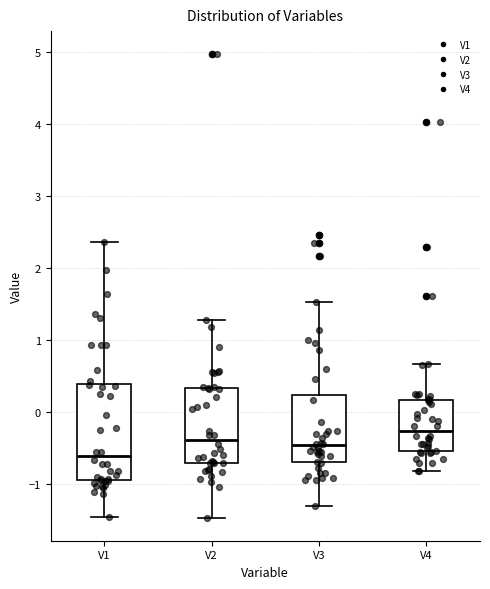

Which box is the tallest, from its lower edge to its upper edge?

V1